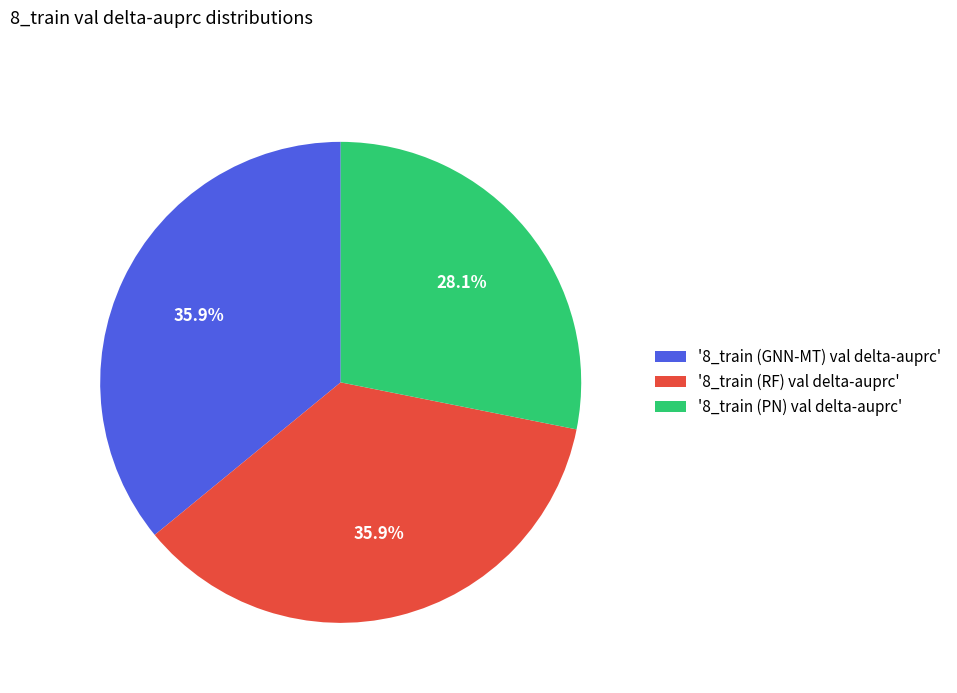

Do '8_train (PN) val delta-auprc' and '8_train (GNN-MT) val delta-auprc' together represent more than half of the pie?

Yes